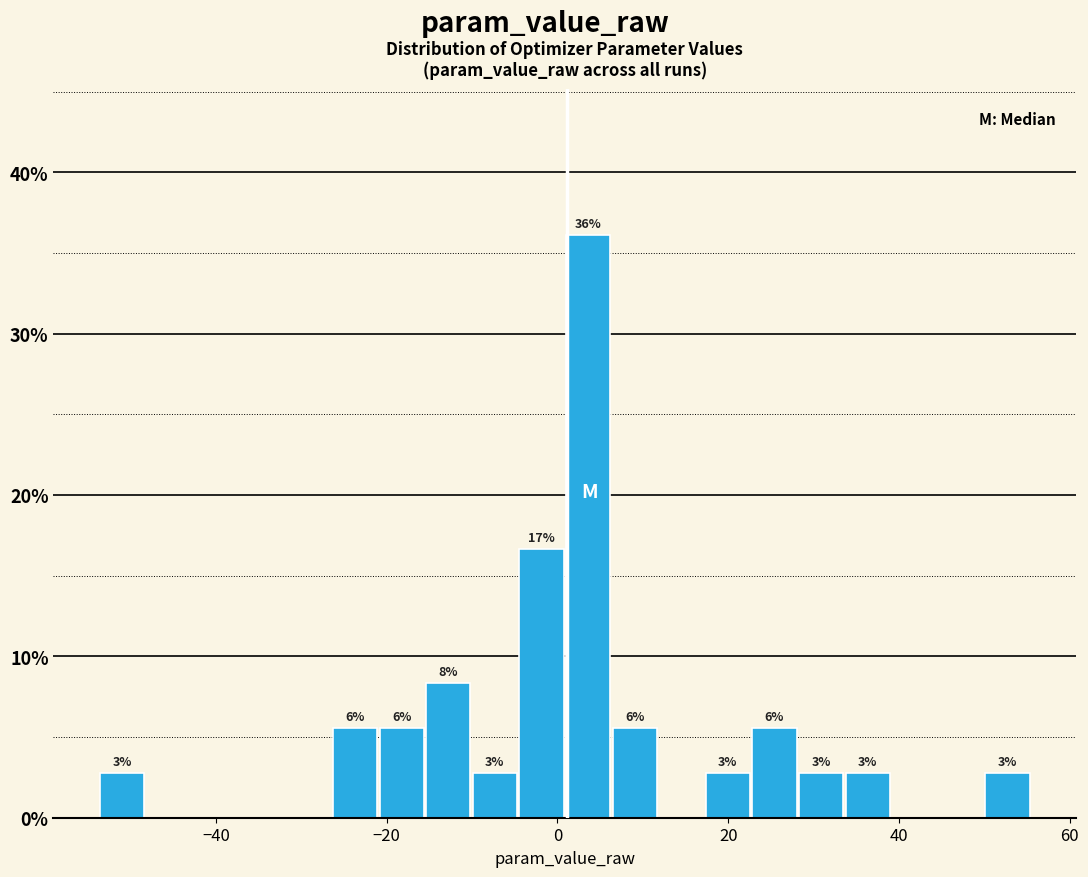

Around what value on the x-axis is the tallest bar? Give the approximate position of its centre, as read against the axis.

4